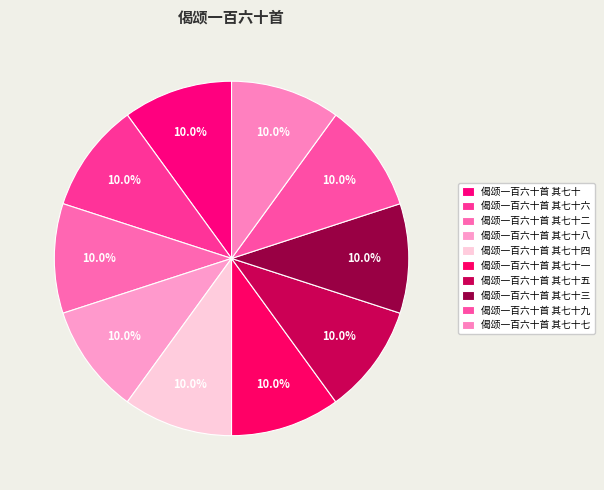

How many segments does this pie chart have?

10